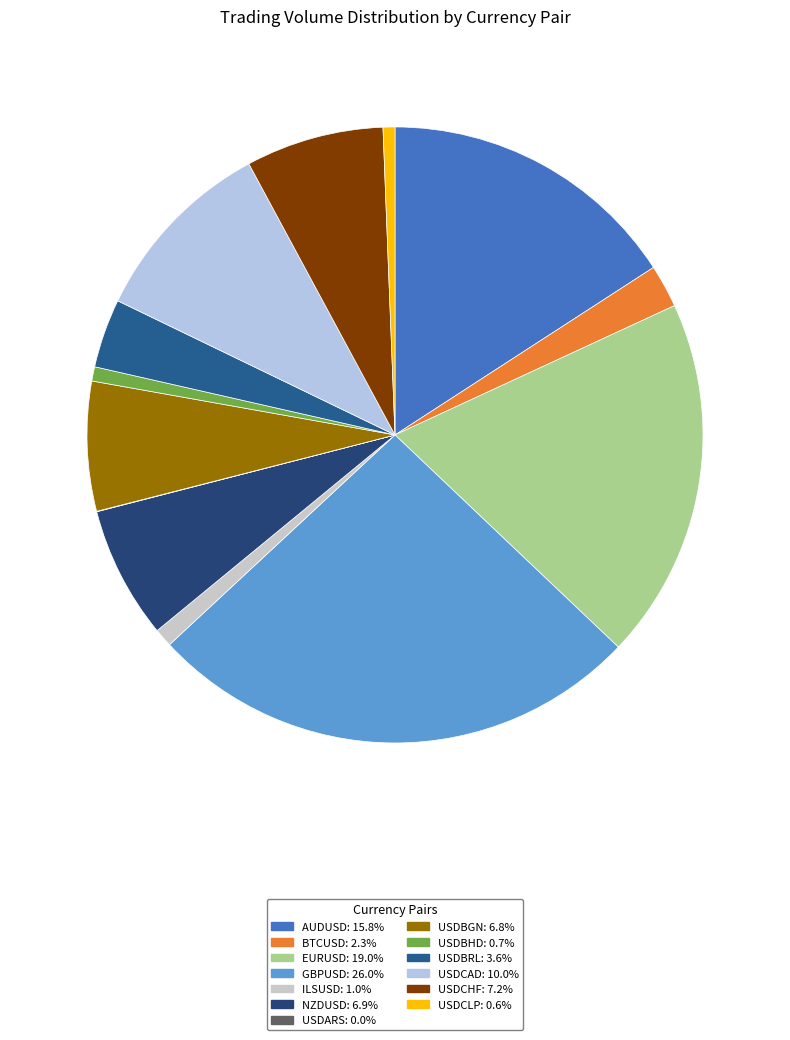

Count the number of slices in the pie.

13